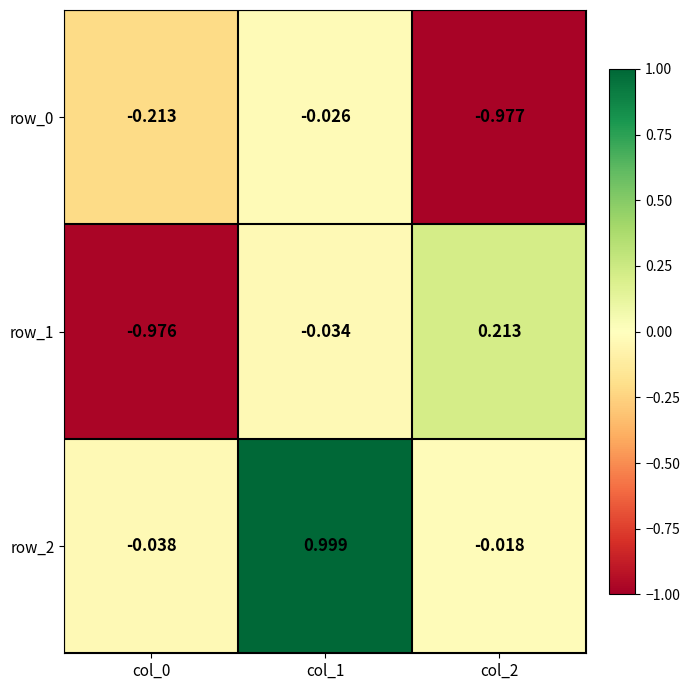

Which series has the largest range (max minus min)?

row_1